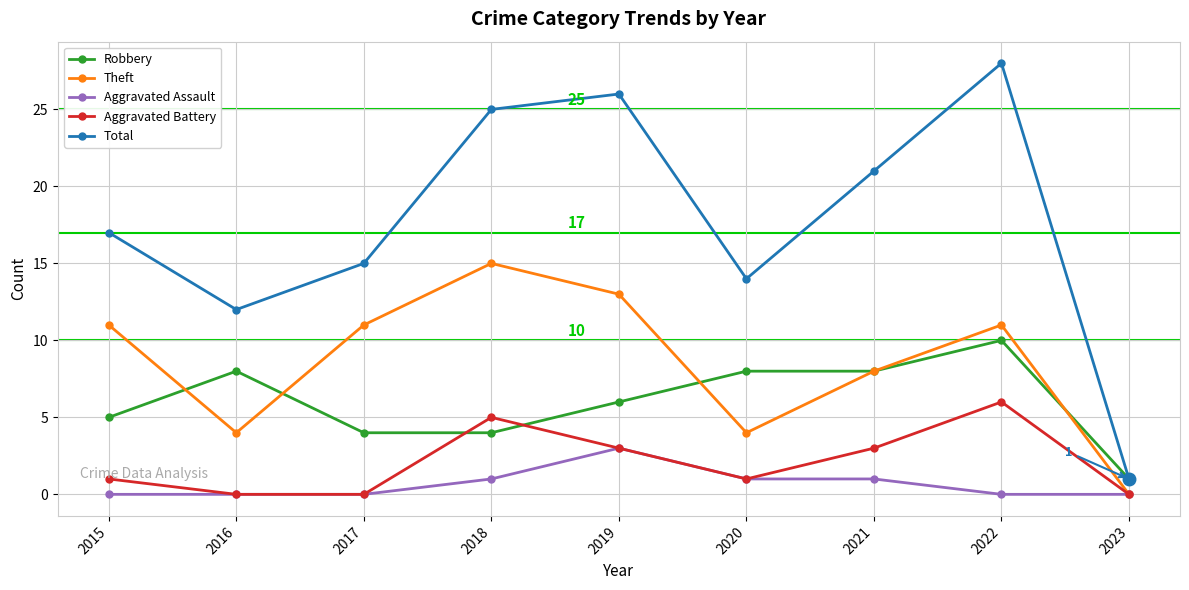

Between 2020 and 2021, which series saw the biggest shift?

Total